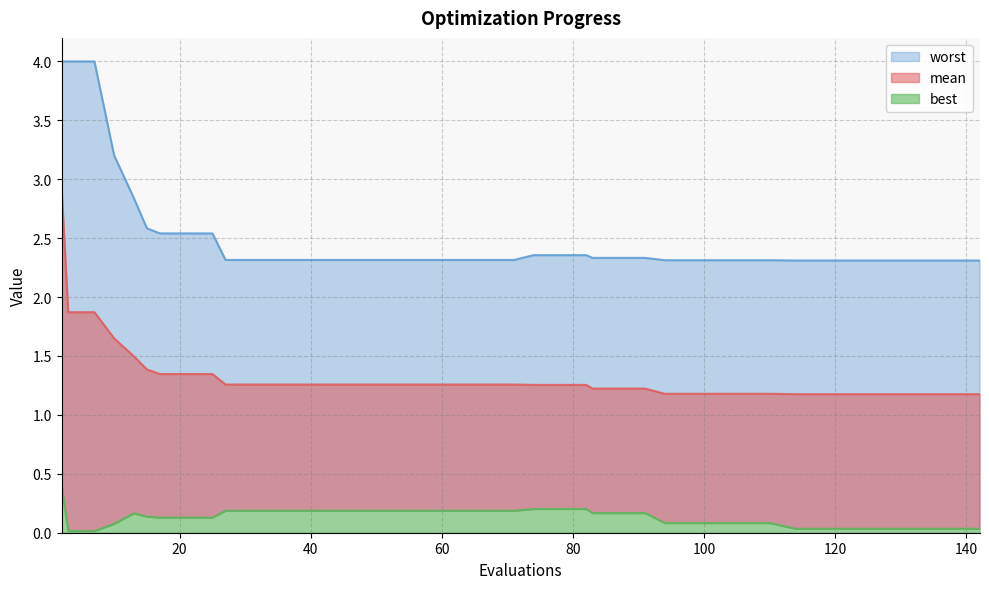

At which category does the chart reach its minimum across all series?

3